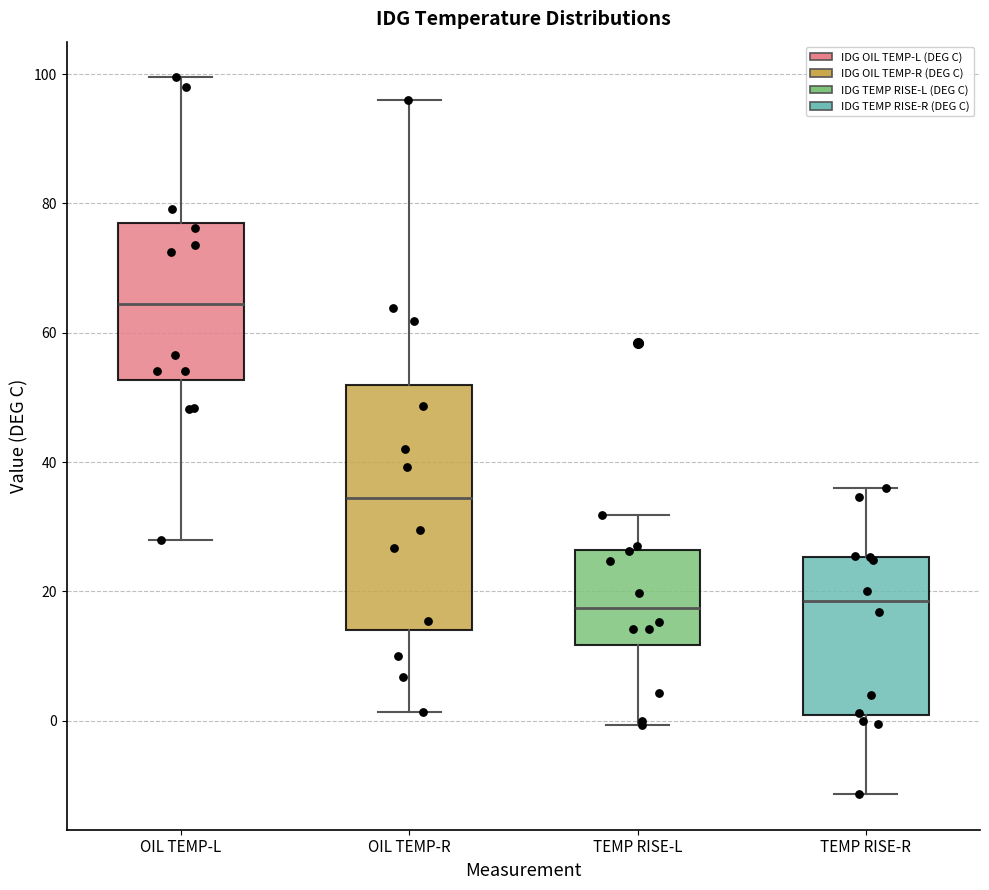

Where does the lower whisker of the box for OIL TEMP-R end on the y-axis? The values are not printed on the chart, so give them approximately, as read against the axis.

2